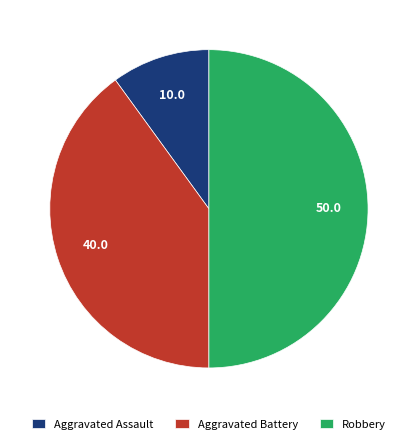

How many segments does this pie chart have?

3